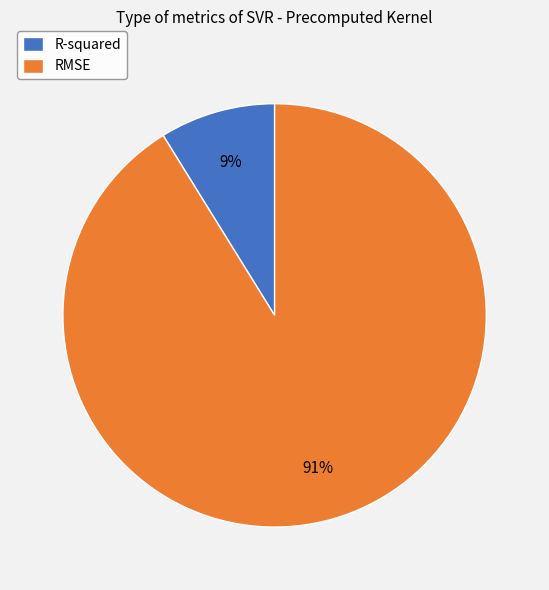

Which slice represents more than half of the pie?

RMSE